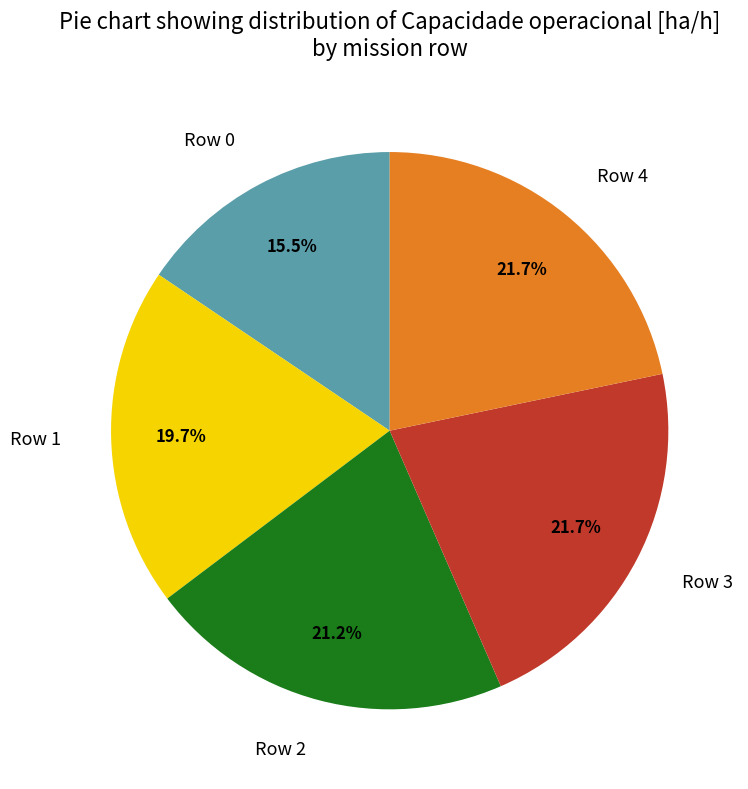

What is the smallest slice in the pie chart?

Row 0